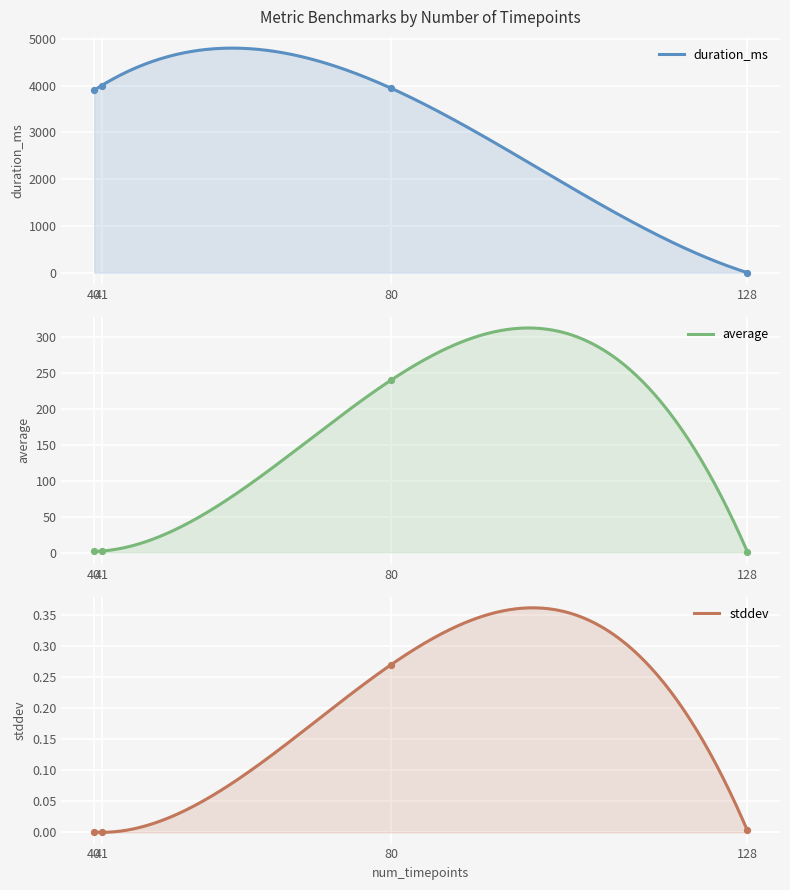

Which series reaches the maximum Y coordinate?

duration_ms